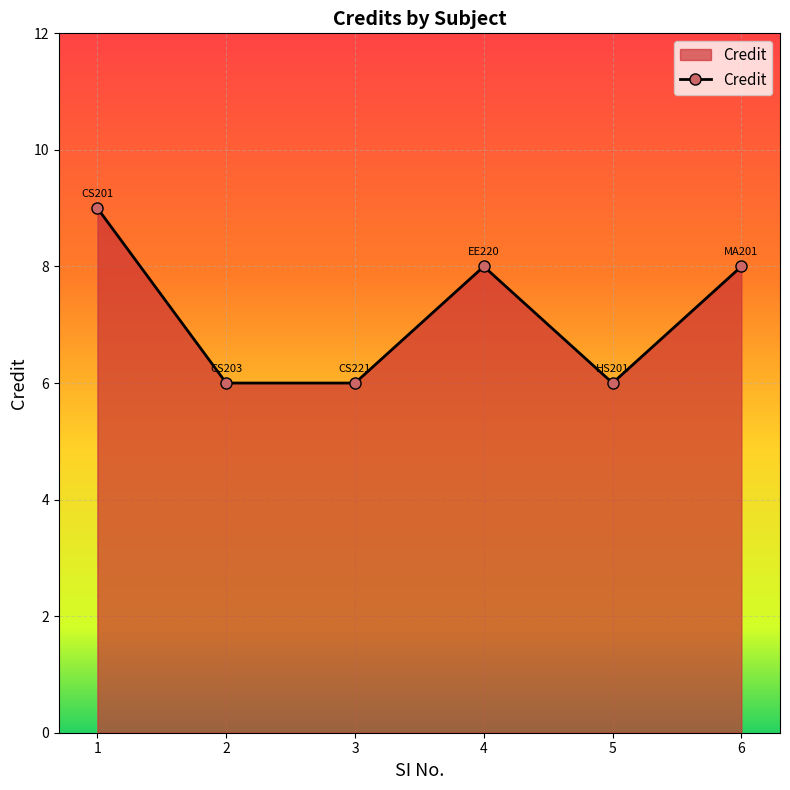

What is the change in value from 1 to 5?

-3